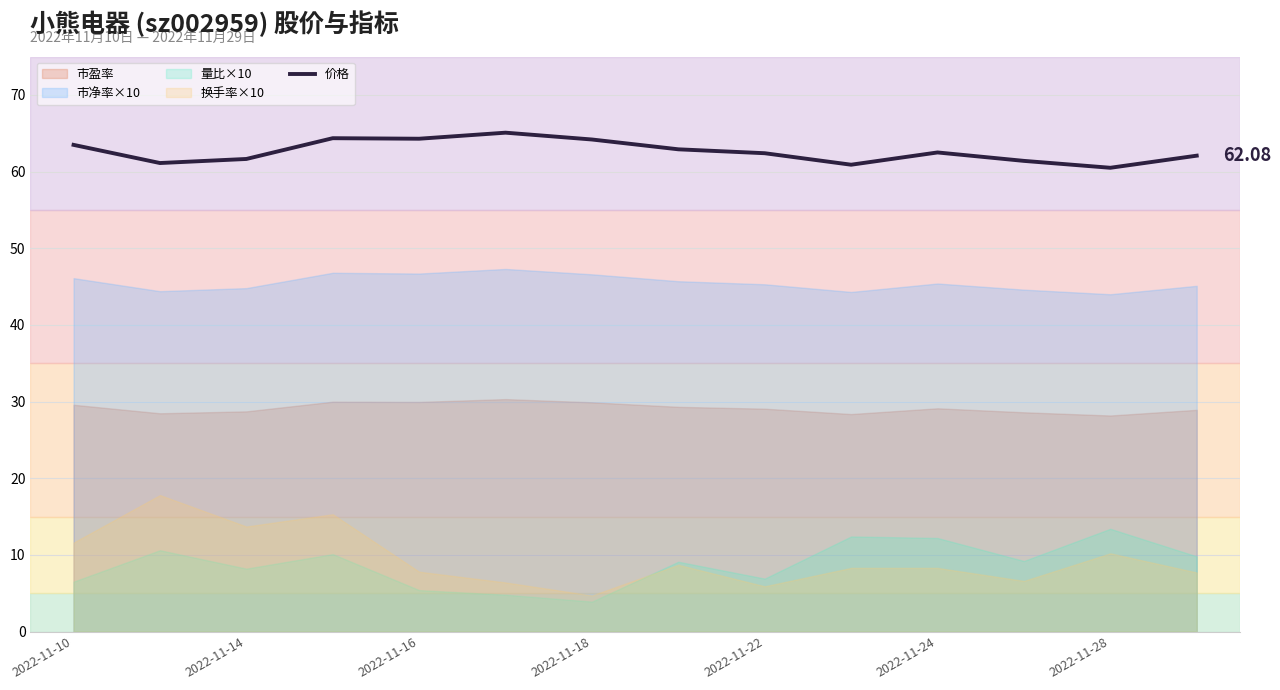

What is the difference between the second highest and minimum values?

3.9